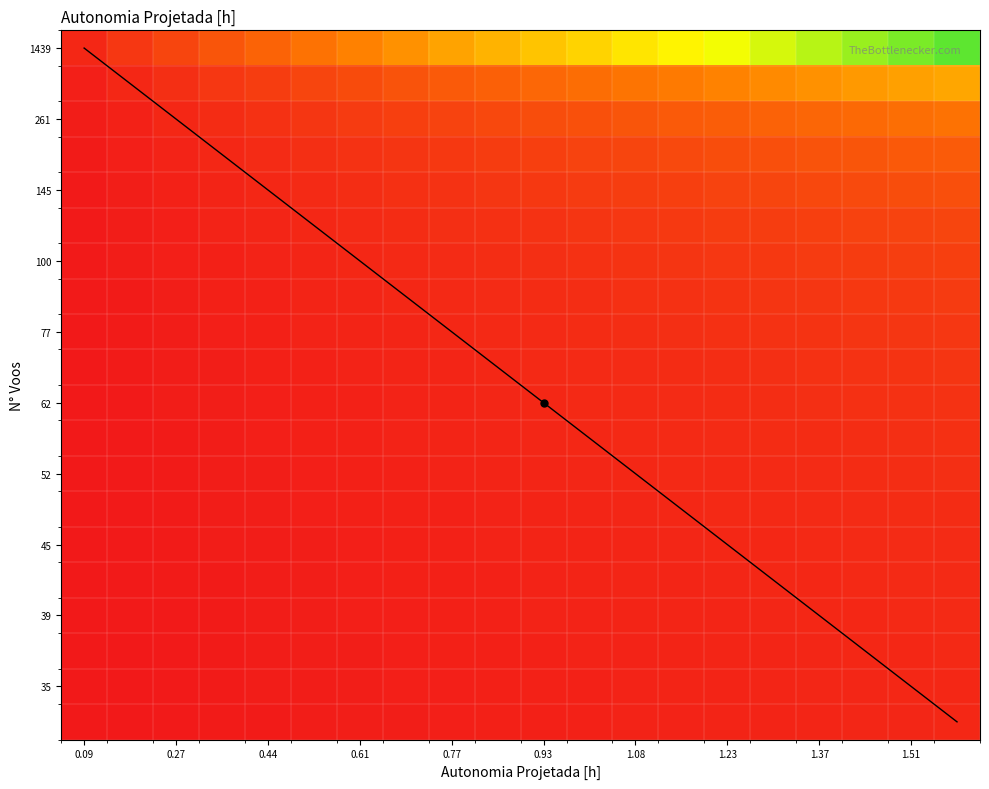

Reading left to right, extract all data points from this chart.

0: 0.2	0.3	0.5	0.7	0.8	1.0	1.2	1.3	1.5	1.6	1.8	1.9	2.0	2.2	2.3	2.5	2.6	2.7	2.8	3.0
1: 0.2	0.4	0.6	0.8	1.0	1.2	1.4	1.6	1.8	1.9	2.1	2.3	2.5	2.6	2.8	3.0	3.1	3.3	3.4	3.6
2: 0.3	0.7	1.0	1.3	1.6	2.0	2.3	2.6	2.9	3.1	3.4	3.7	4.0	4.3	4.6	4.8	5.1	5.3	5.6	5.9
3: 0.1	0.2	0.3	0.4	0.4	0.5	0.6	0.7	0.8	0.8	0.9	1.0	1.1	1.1	1.2	1.3	1.4	1.4	1.5	1.6
4: 0.1	0.2	0.4	0.5	0.6	0.7	0.8	0.9	1.0	1.1	1.2	1.3	1.4	1.5	1.6	1.7	1.8	1.9	2.0	2.1
5: 0.1	0.1	0.2	0.2	0.3	0.4	0.4	0.5	0.5	0.6	0.6	0.7	0.7	0.8	0.8	0.9	0.9	1.0	1.0	1.0
6: 0.1	0.2	0.3	0.4	0.5	0.6	0.7	0.8	0.9	1.0	1.1	1.2	1.3	1.4	1.4	1.5	1.6	1.7	1.8	1.9
7: 0.1	0.3	0.4	0.6	0.7	0.9	1.0	1.1	1.3	1.4	1.5	1.6	1.8	1.9	2.0	2.1	2.2	2.4	2.5	2.6
8: 1.0	2.0	3.0	4.0	4.9	5.9	6.8	7.7	8.6	9.4	10.3	11.1	12.0	12.8	13.7	14.4	15.2	16.0	16.8	17.6
9: 0.1	0.1	0.2	0.2	0.3	0.3	0.4	0.4	0.5	0.5	0.6	0.6	0.7	0.7	0.8	0.8	0.9	0.9	1.0	1.0
10: 0.5	1.0	1.5	2.0	2.4	2.9	3.4	3.8	4.3	4.7	5.2	5.6	6.0	6.4	6.8	7.2	7.6	8.0	8.4	8.8
11: 0.1	0.3	0.4	0.5	0.6	0.8	0.9	1.0	1.1	1.2	1.3	1.4	1.6	1.7	1.8	1.9	2.0	2.1	2.2	2.3
12: 0.1	0.1	0.2	0.3	0.4	0.4	0.5	0.6	0.6	0.7	0.8	0.8	0.9	0.9	1.0	1.1	1.1	1.2	1.2	1.3
13: 0.1	0.2	0.3	0.4	0.5	0.6	0.7	0.7	0.8	0.9	1.0	1.1	1.2	1.2	1.3	1.4	1.5	1.5	1.6	1.7
14: 0.1	0.2	0.2	0.3	0.4	0.5	0.5	0.6	0.7	0.7	0.8	0.9	0.9	1.0	1.1	1.1	1.2	1.3	1.3	1.4
15: 0.2	0.5	0.8	1.0	1.2	1.5	1.7	1.9	2.1	2.4	2.6	2.8	3.0	3.2	3.4	3.6	3.8	4.0	4.2	4.4
16: 0.1	0.2	0.2	0.3	0.4	0.5	0.6	0.6	0.7	0.8	0.9	0.9	1.0	1.1	1.1	1.2	1.3	1.3	1.4	1.5
17: 0.1	0.1	0.2	0.3	0.3	0.4	0.4	0.5	0.6	0.6	0.7	0.7	0.8	0.8	0.9	0.9	1.0	1.1	1.1	1.2
18: 0.1	0.1	0.2	0.3	0.3	0.4	0.5	0.5	0.6	0.7	0.7	0.8	0.8	0.9	0.9	1.0	1.1	1.1	1.2	1.2
19: 0.1	0.1	0.2	0.2	0.3	0.4	0.4	0.5	0.5	0.6	0.6	0.7	0.8	0.8	0.9	0.9	1.0	1.0	1.0	1.1